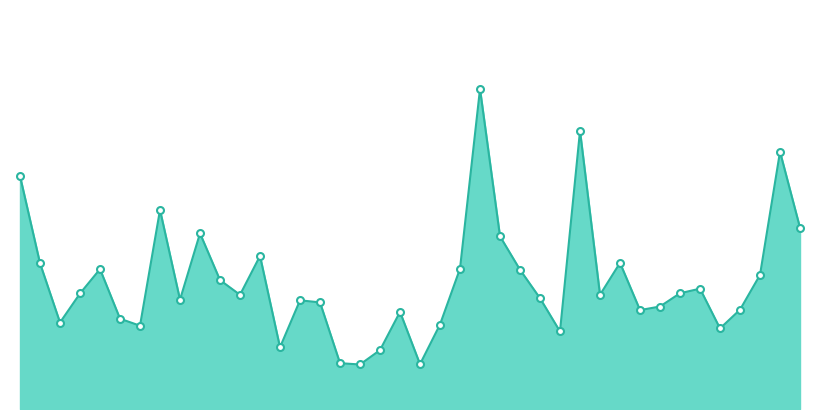

True or false: the data has more than 1 interior local peaks.

True